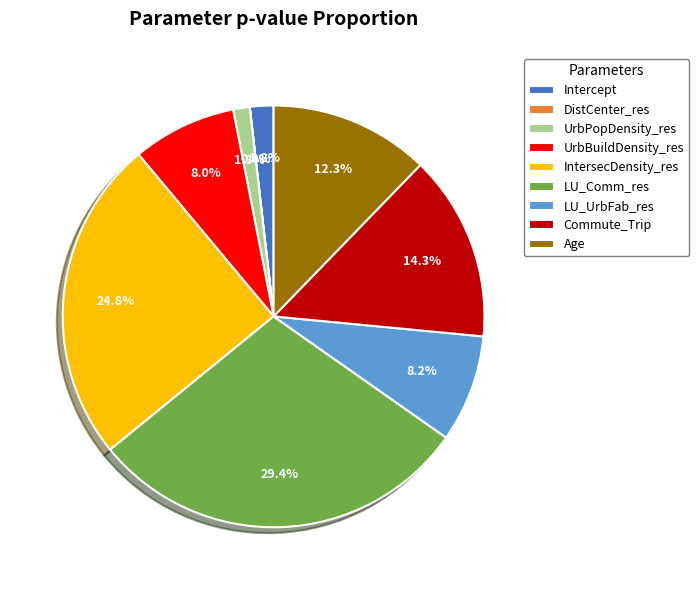

Which slice is the largest?

LU_Comm_res